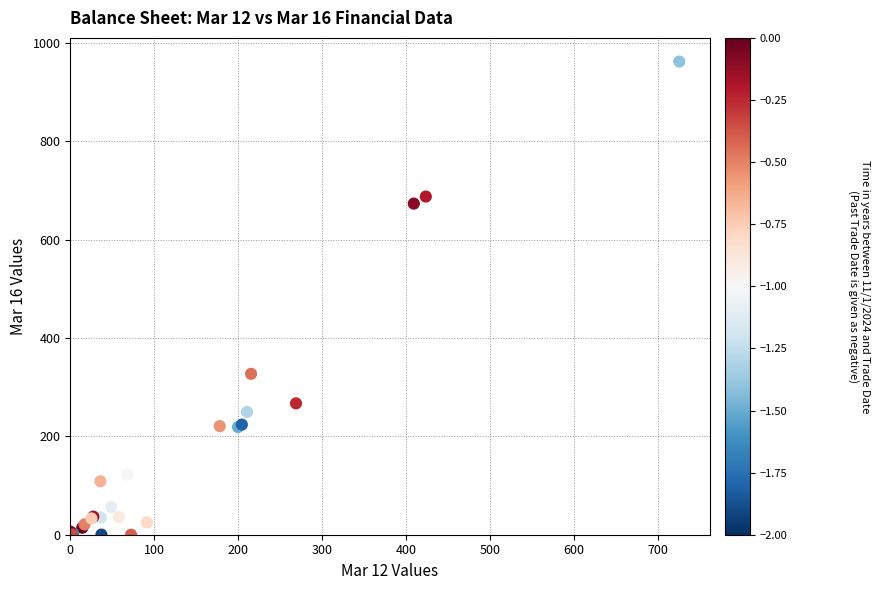

What Y value in the scatter plot is closest to 481?

327.4